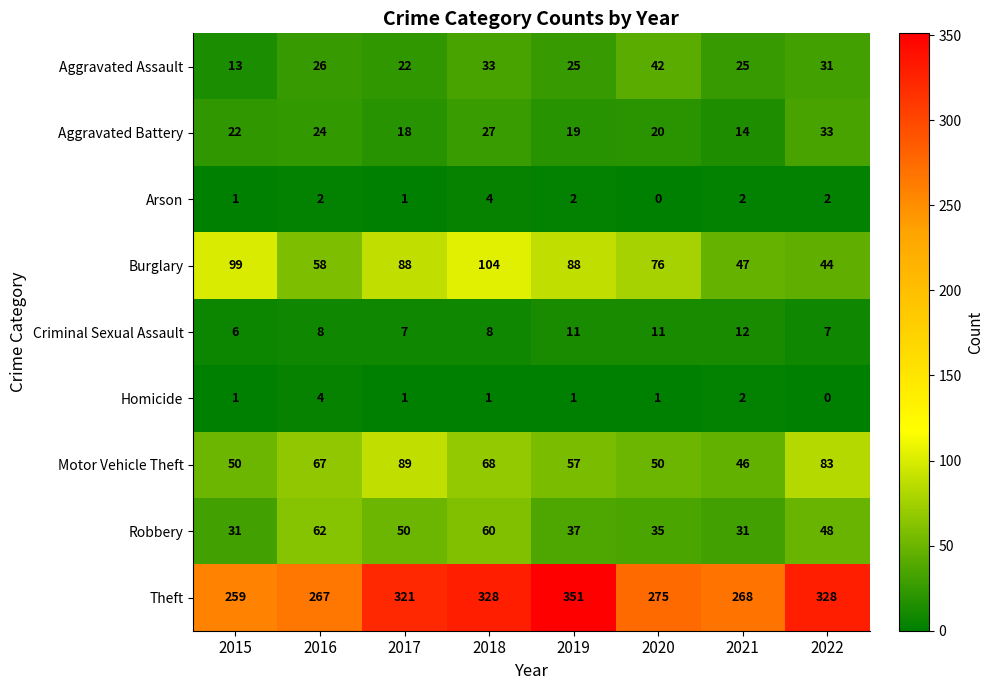

What is the average value of the Motor Vehicle Theft series?

64